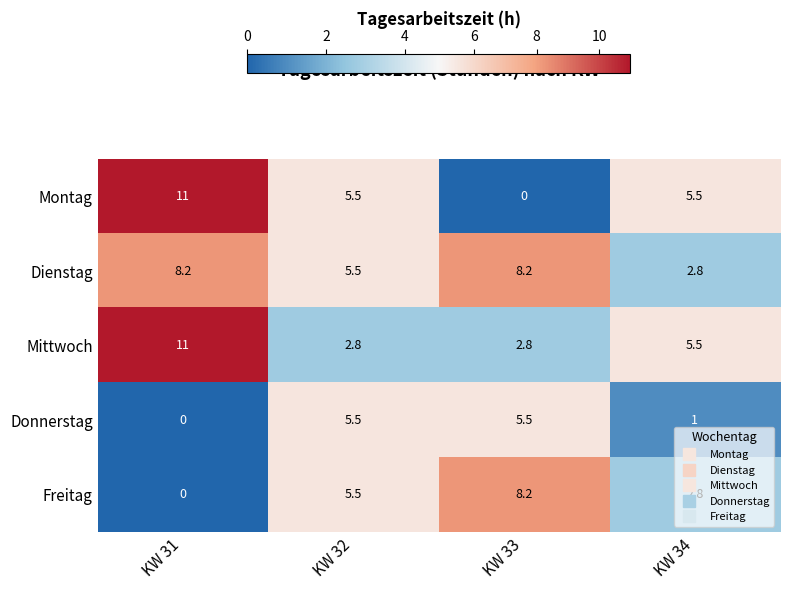

What is the total value across all series at KW 33?

24.7